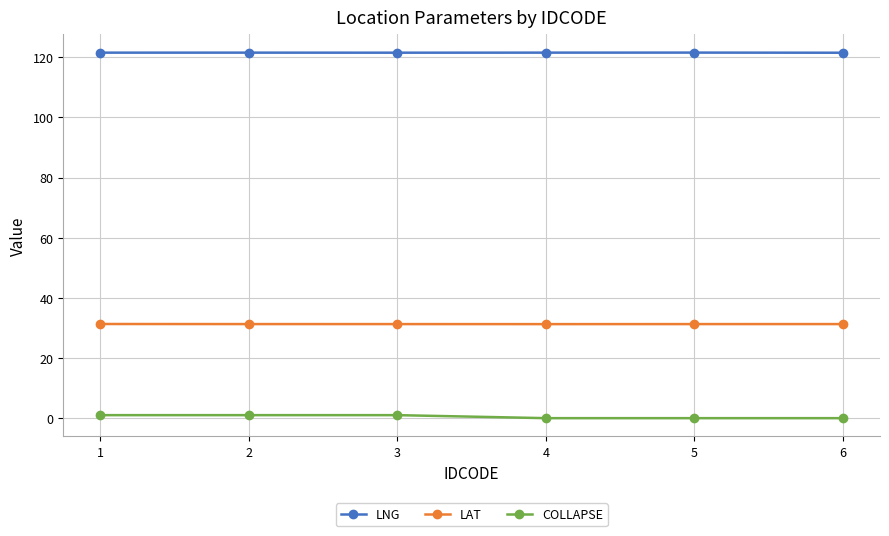

True or false: COLLAPSE and LNG intersect in this chart.

False